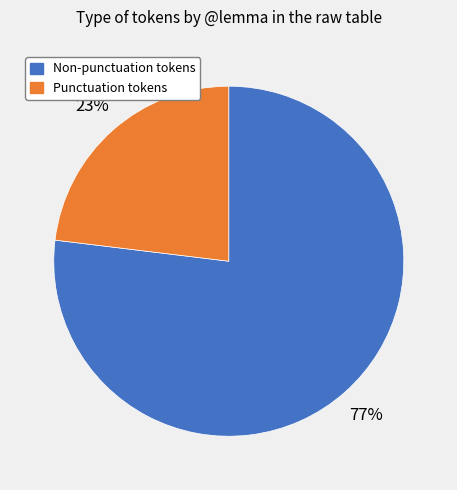

Does any single category account for the majority?

Yes